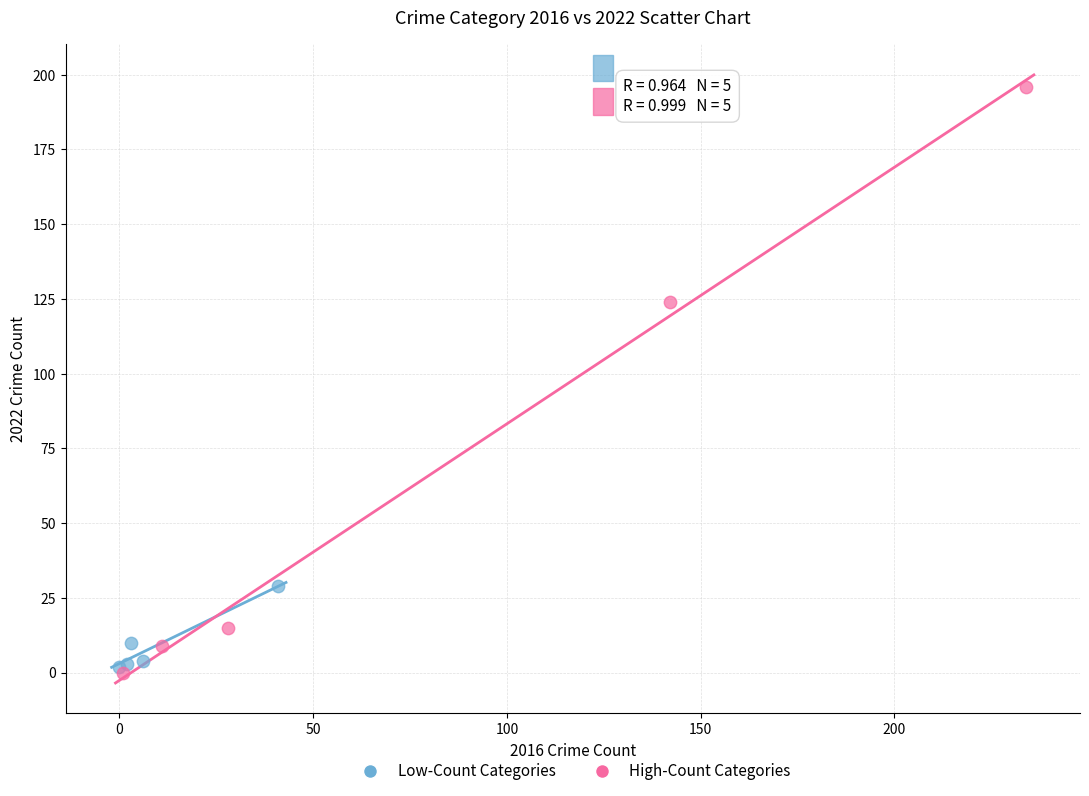

Which series contains the highest Y value?

High-Count Categories